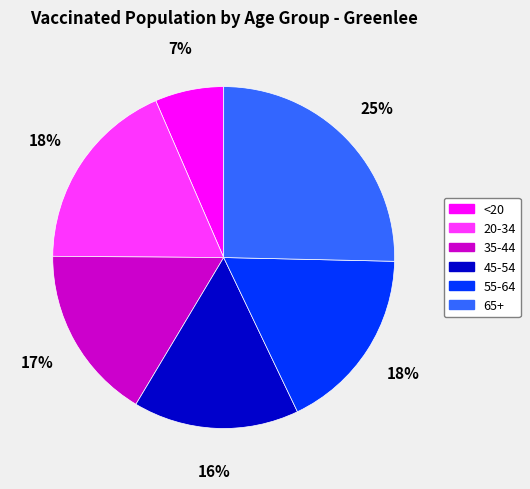

How many slices are in this pie chart?

6